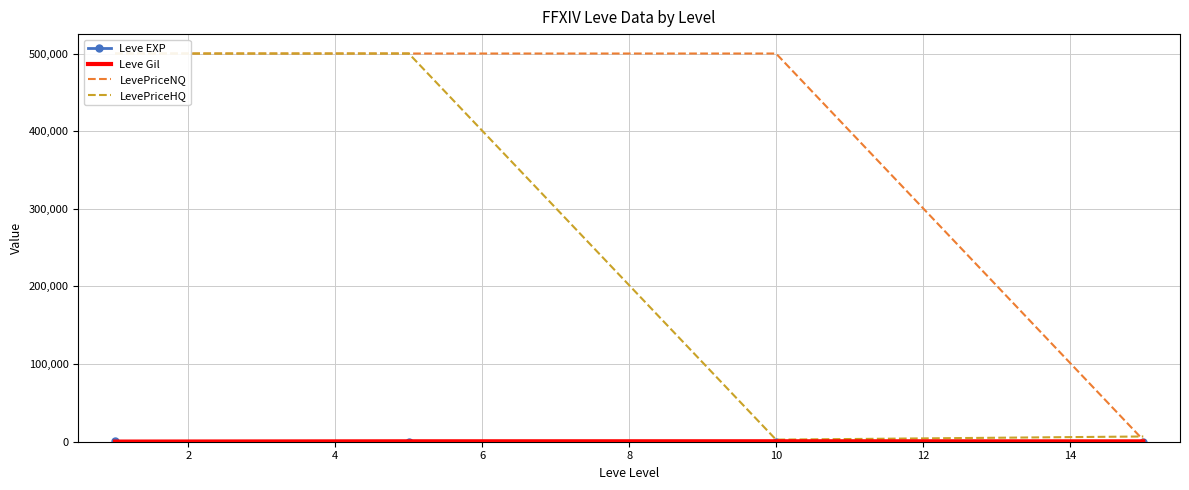

Count the number of categories in the chart.

4